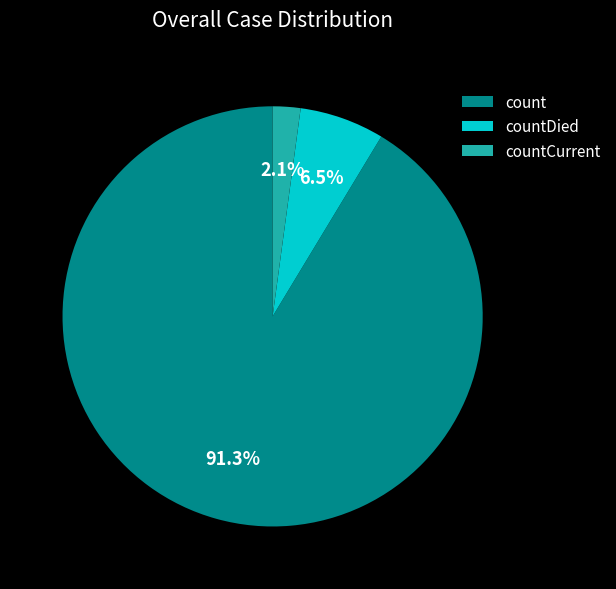

To the nearest percent, what is the average slice percentage?

33%